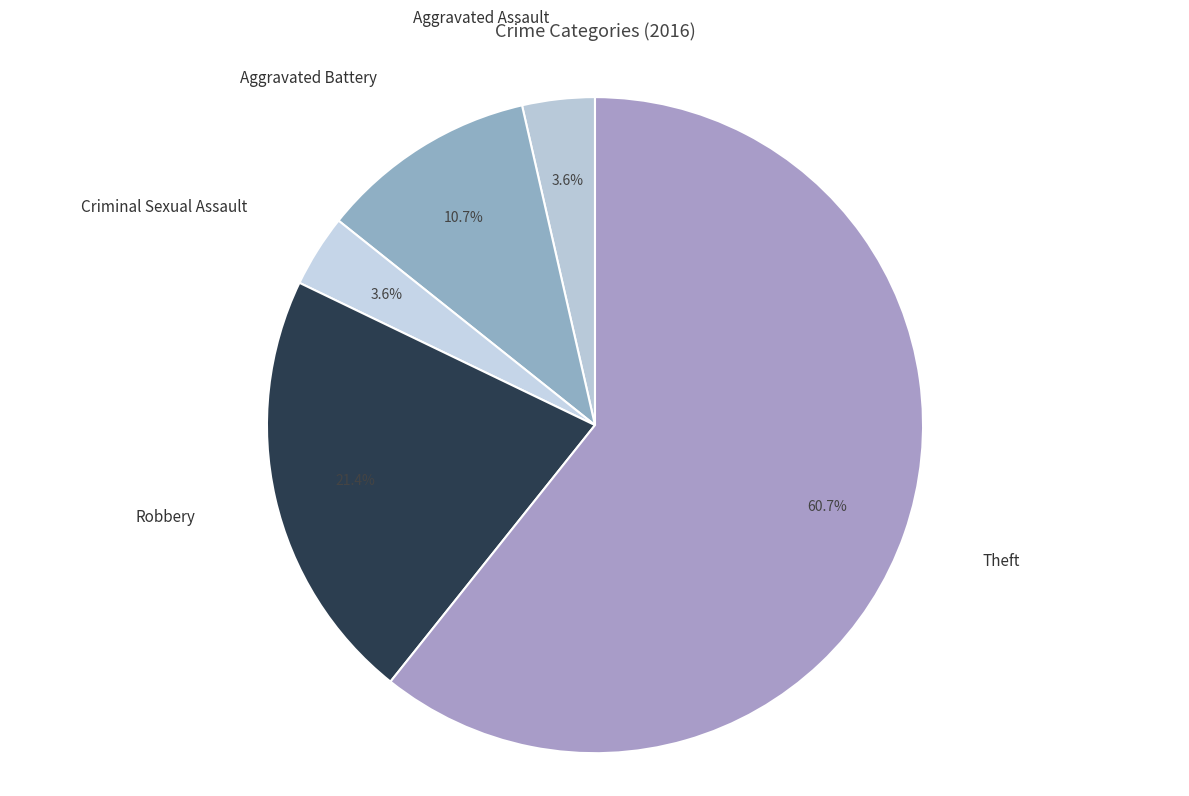

Rank the categories by value from lowest to highest.

Aggravated Assault, Criminal Sexual Assault, Aggravated Battery, Robbery, Theft